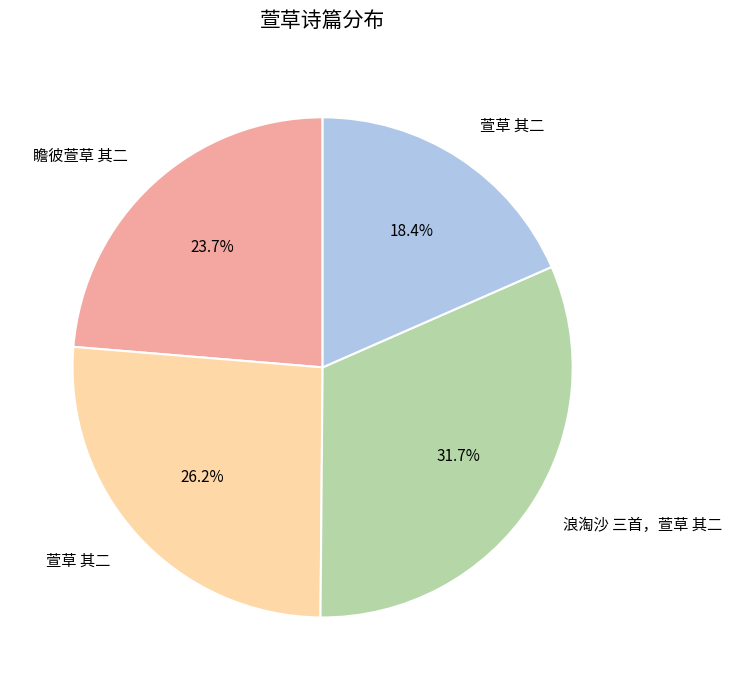

Does any single category account for the majority?

No